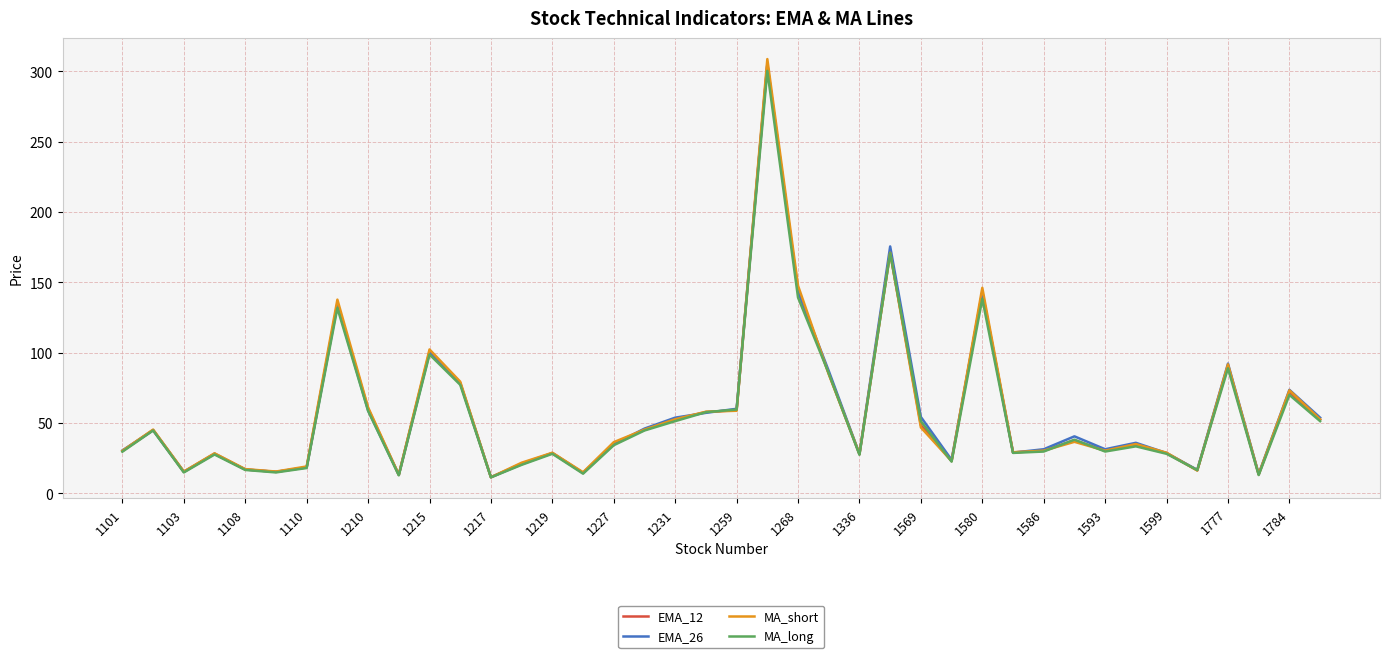

Count the number of categories in the chart.

40